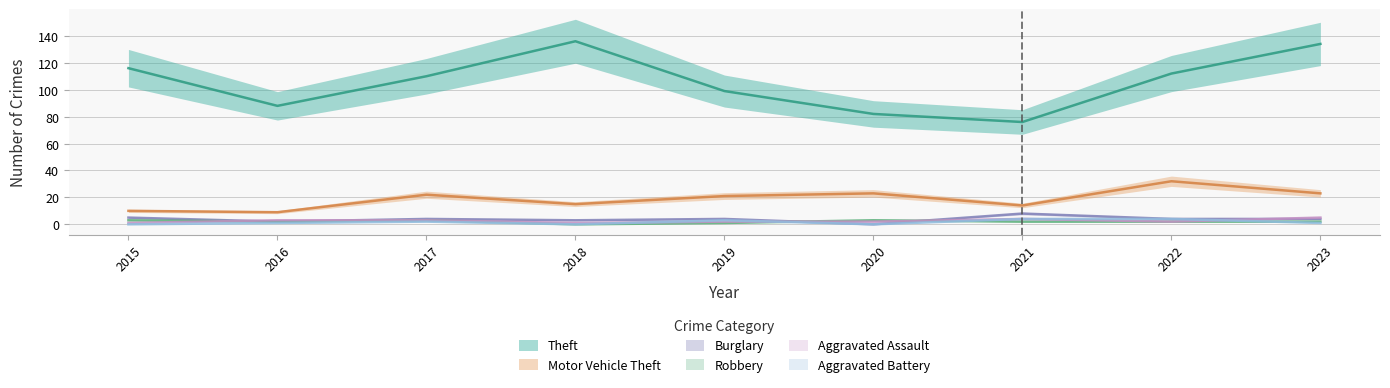

Between 2022 and 2019, which is larger?

2022